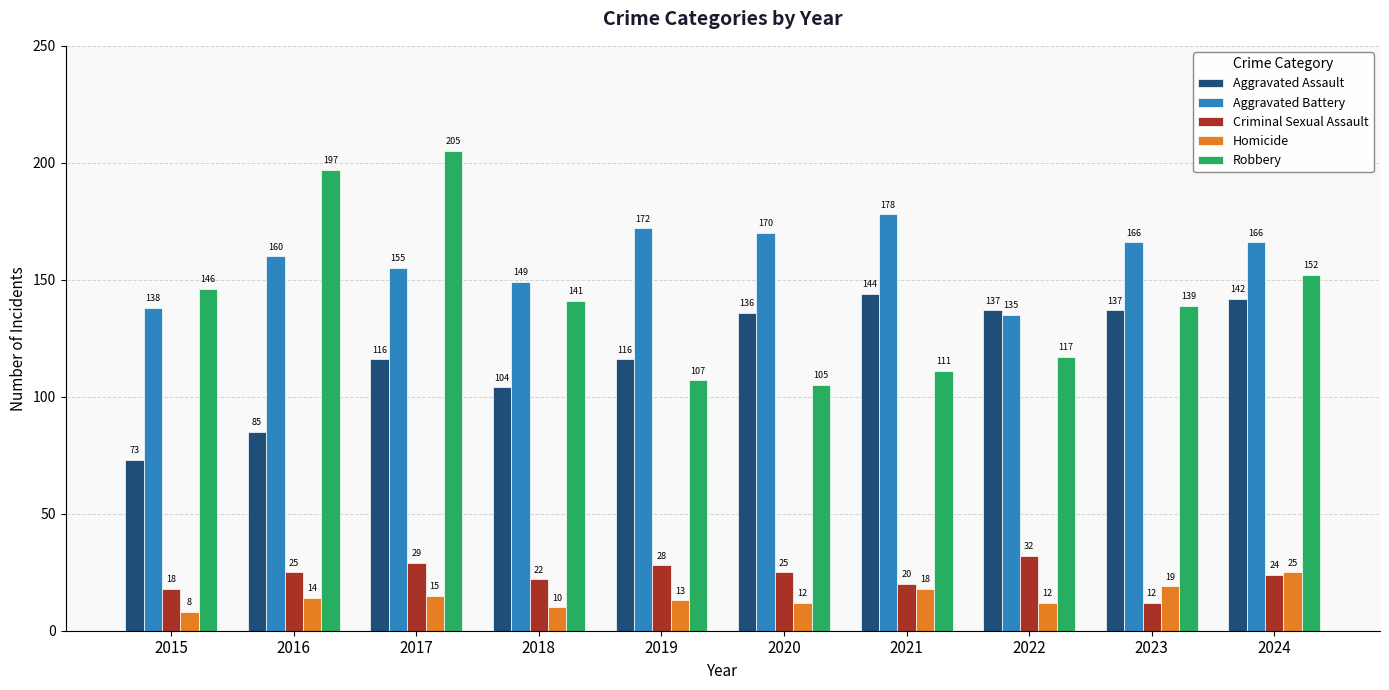

Reading right to left, list all the values displayed in this chart.

Aggravated Assault: 142	137	137	144	136	116	104	116	85	73
Aggravated Battery: 166	166	135	178	170	172	149	155	160	138
Criminal Sexual Assault: 24	12	32	20	25	28	22	29	25	18
Homicide: 25	19	12	18	12	13	10	15	14	8
Robbery: 152	139	117	111	105	107	141	205	197	146